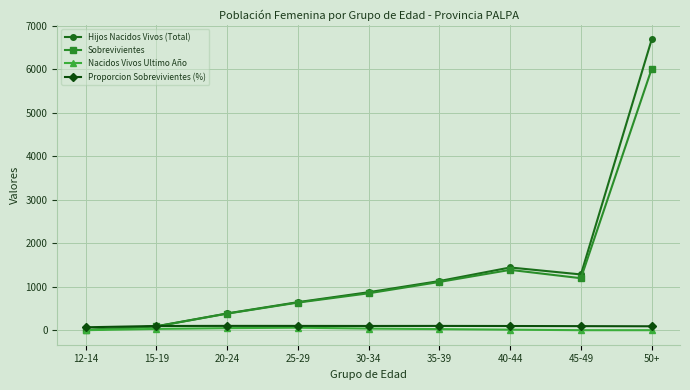

Where is the first local maximum for Hijos Nacidos Vivos (Total)?

40-44